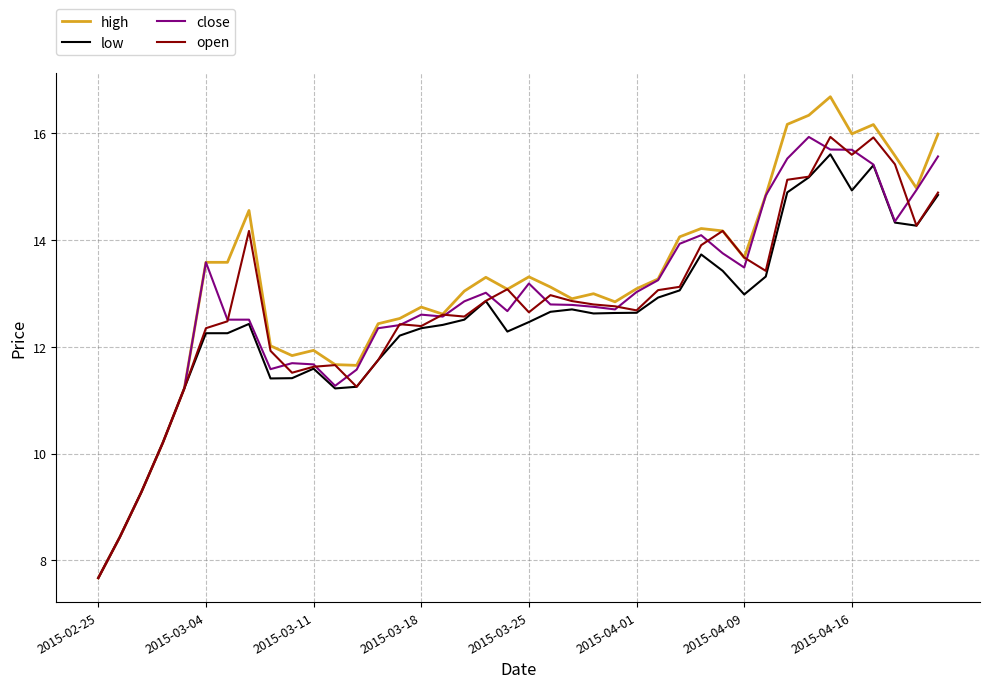

What is the maximum value for open?

15.9